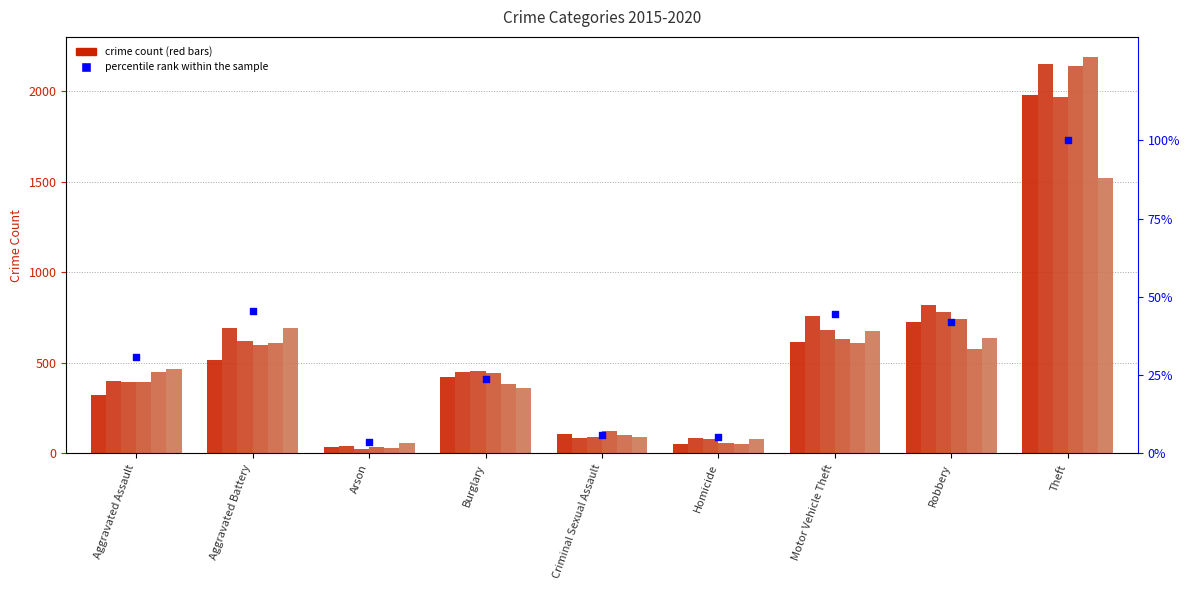

Between Theft and Homicide, which is larger?

Theft